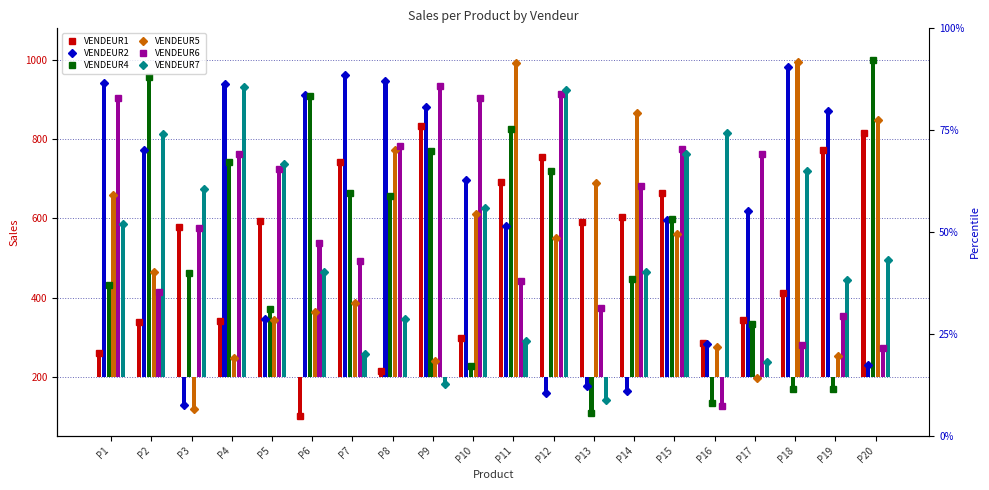

Is the value of VENDEUR6 at P15 greater than the value of VENDEUR2 at P4?

No